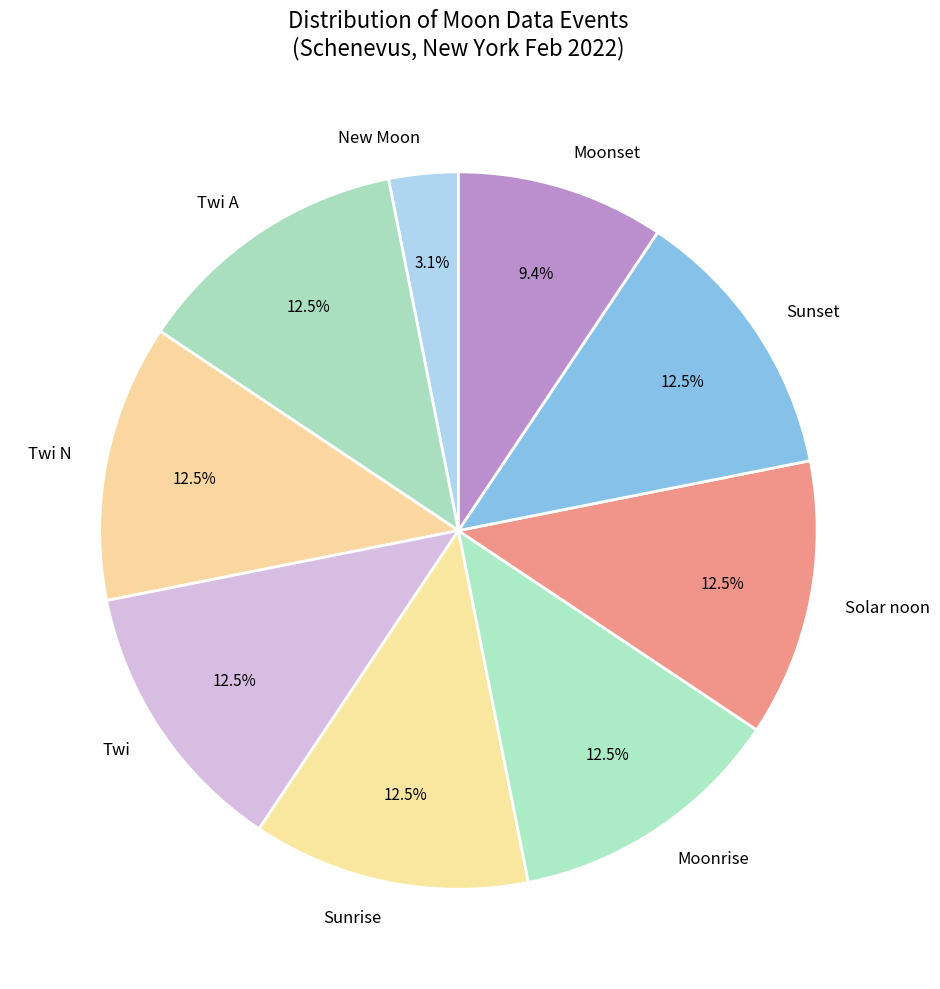

Which category has the smallest portion of the pie?

New Moon